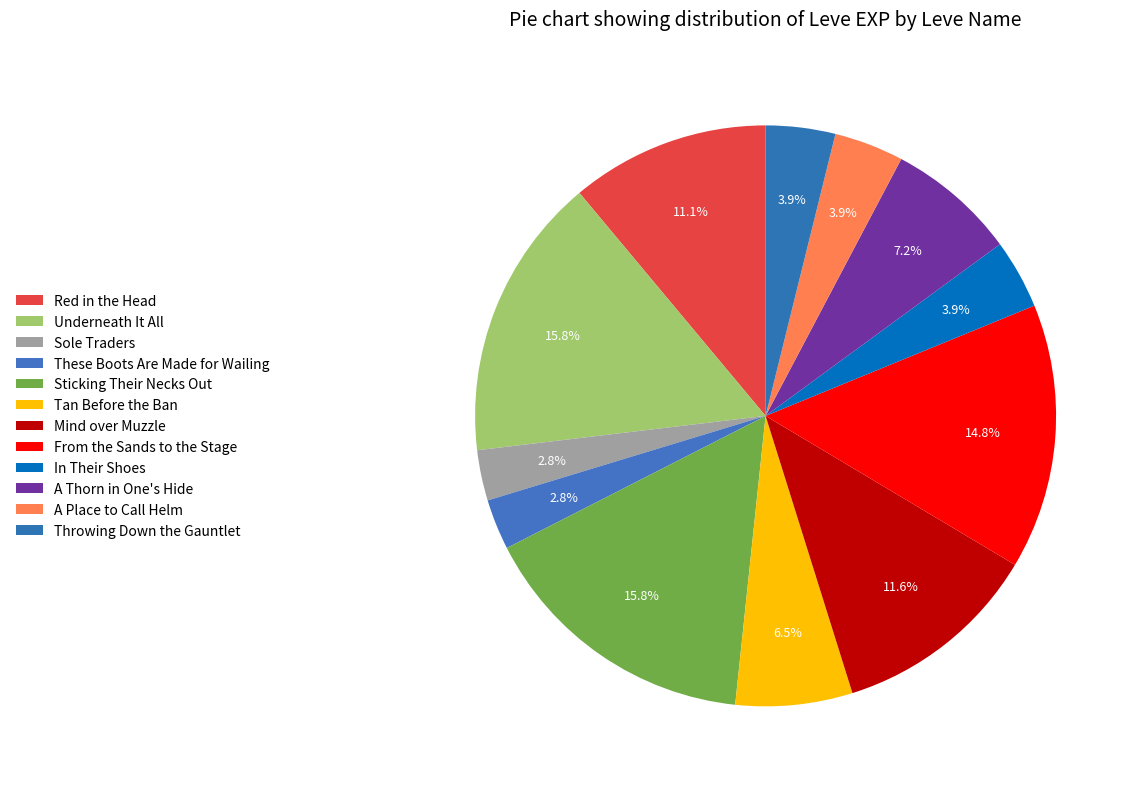

Rank the categories by value from highest to lowest.

Underneath It All, Sticking Their Necks Out, From the Sands to the Stage, Mind over Muzzle, Red in the Head, A Thorn in One's Hide, Tan Before the Ban, In Their Shoes, A Place to Call Helm, Throwing Down the Gauntlet, Sole Traders, These Boots Are Made for Wailing